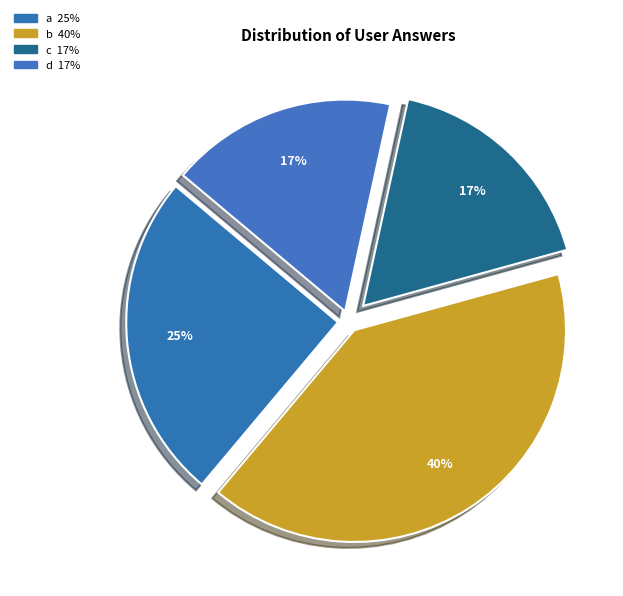

Does any single category account for the majority?

No